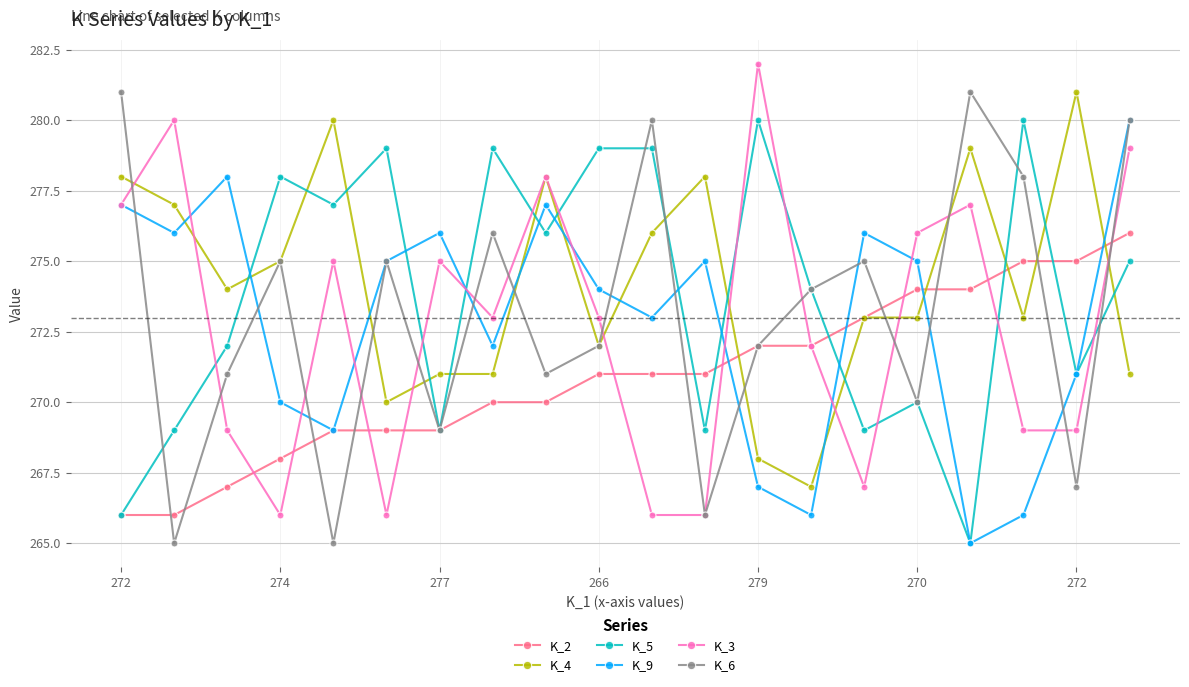

What is the value of the K_9 point at the 6th from the left?

275